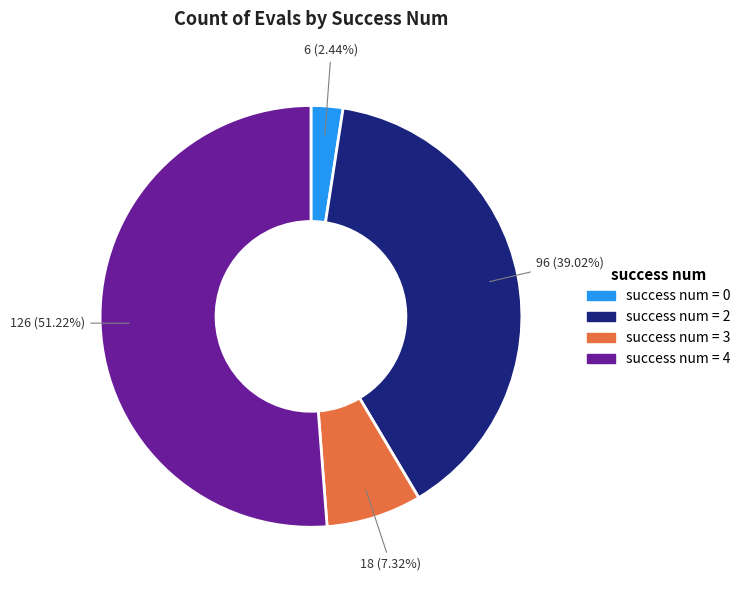

How many slices are in this pie chart?

4